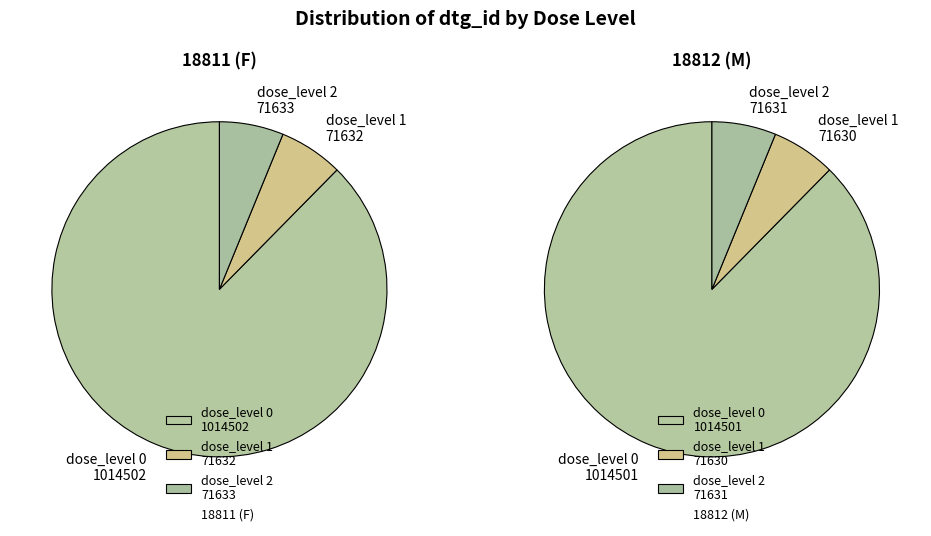

Which category has the biggest portion of the pie?

dose_level 0